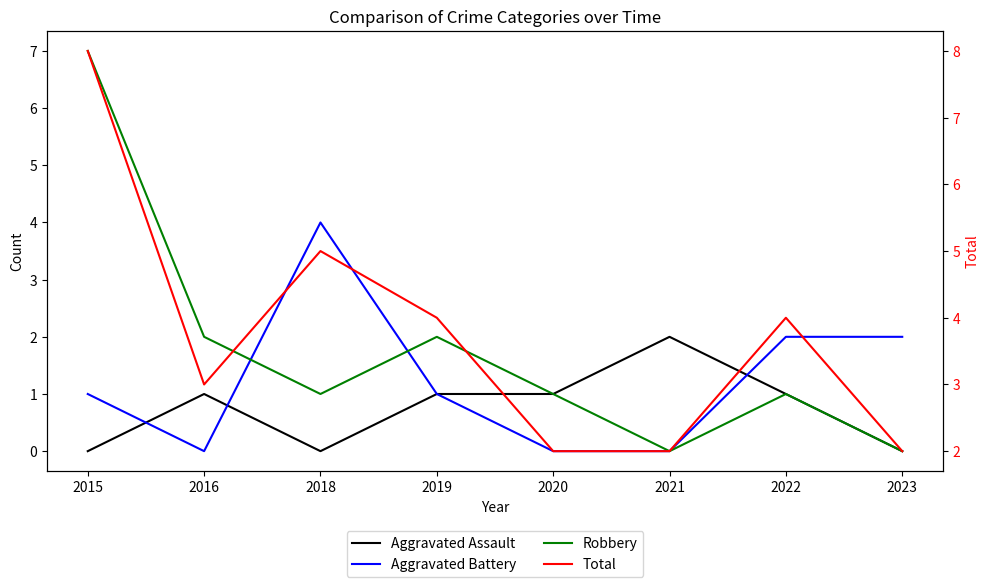

List the series in order of their overall mean, highest first.

Total, Robbery, Aggravated Battery, Aggravated Assault